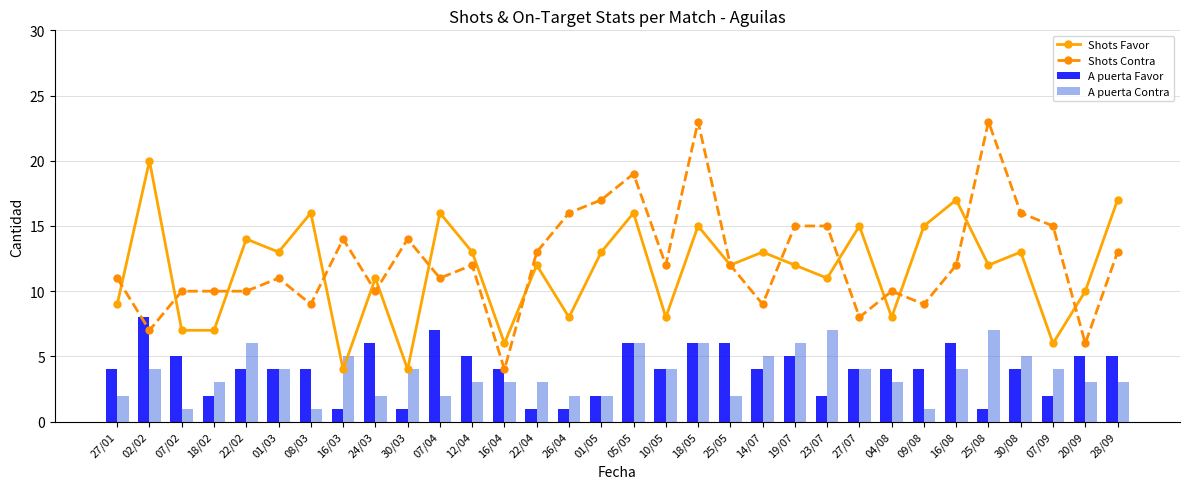

Is the value of Shots Contra at 16/08 greater than the value of Shots Favor at 18/05?

No